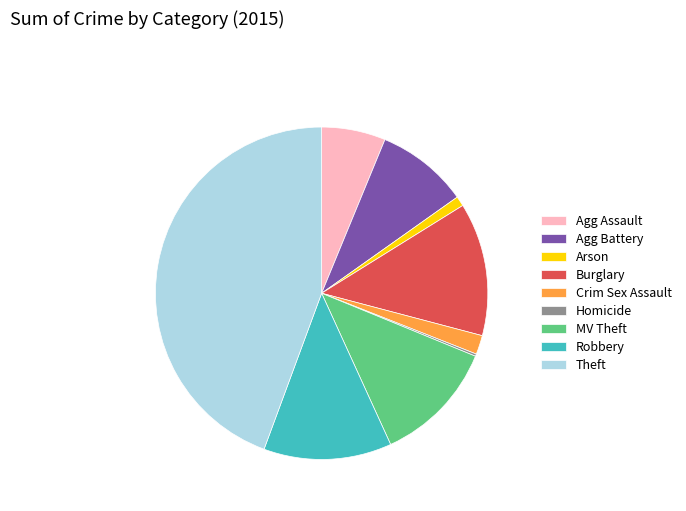

Between Arson and Burglary, which is larger?

Burglary